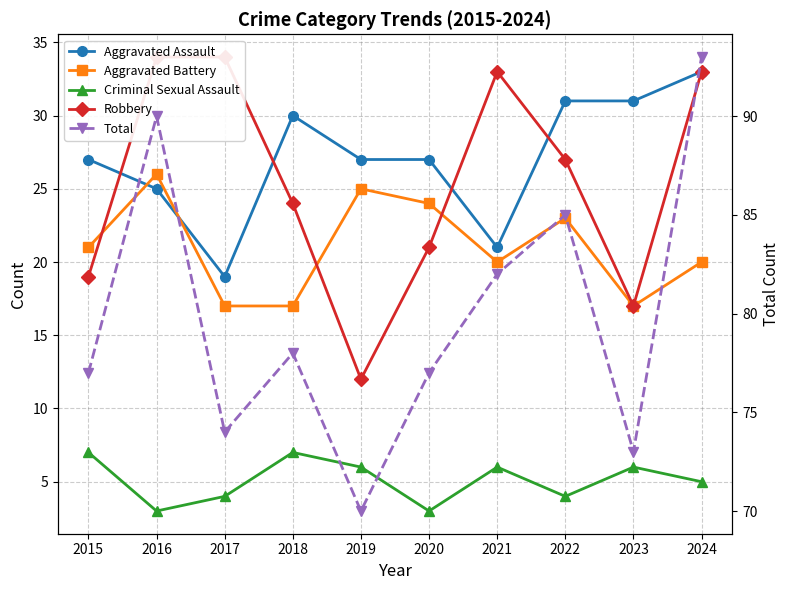

True or false: Total has a value of 101 at 2019.

False